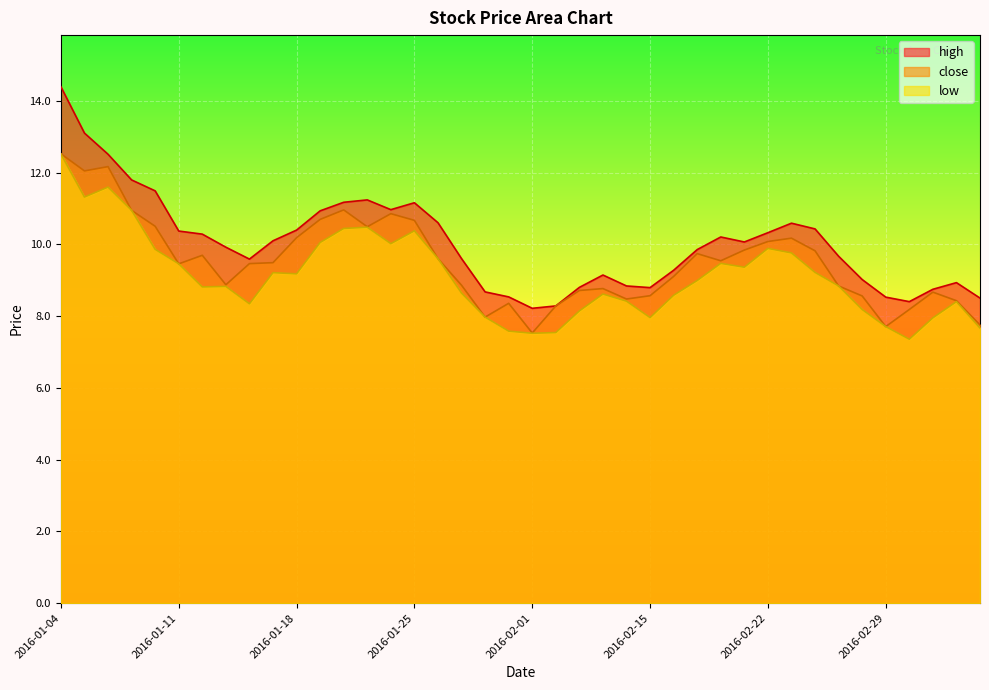

List the labels in order of close value, largest first.

2016-01-04, 2016-01-06, 2016-01-05, 2016-01-20, 2016-01-07, 2016-01-22, 2016-01-19, 2016-01-25, 2016-01-08, 2016-01-21, 2016-01-18, 2016-02-23, 2016-02-22, 2016-02-19, 2016-02-24, 2016-02-17, 2016-01-12, 2016-01-26, 2016-02-18, 2016-01-15, 2016-01-14, 2016-01-11, 2016-02-16, 2016-01-13, 2016-01-27, 2016-02-25, 2016-02-04, 2016-02-03, 2016-03-02, 2016-02-15, 2016-02-26, 2016-02-05, 2016-03-03, 2016-01-29, 2016-02-02, 2016-03-01, 2016-01-28, 2016-03-04, 2016-02-29, 2016-02-01